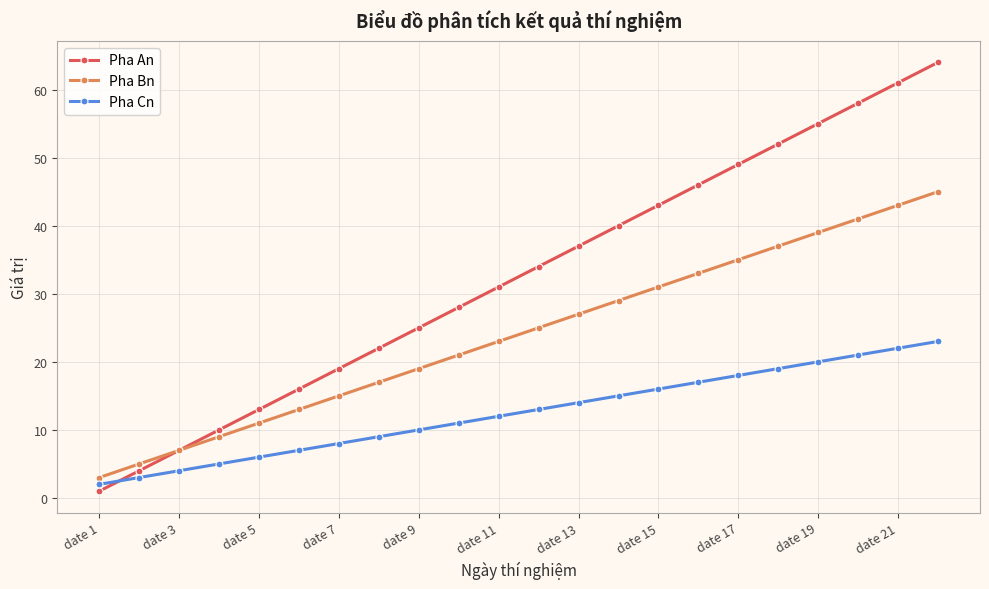

Does the chart display data point markers on the line(s)?

Yes